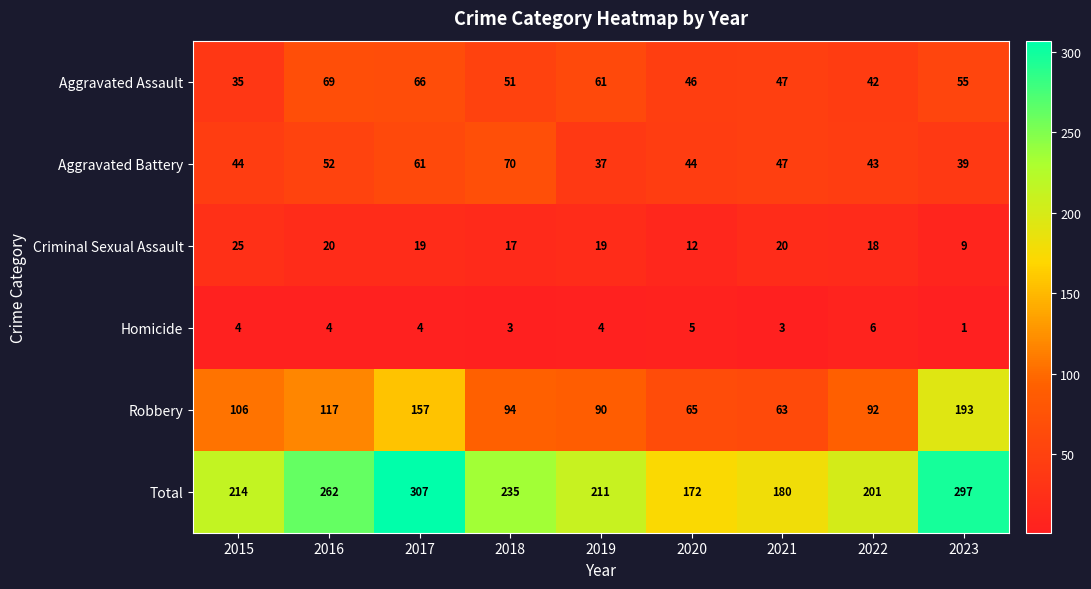

What is the average value of the Homicide series?

4